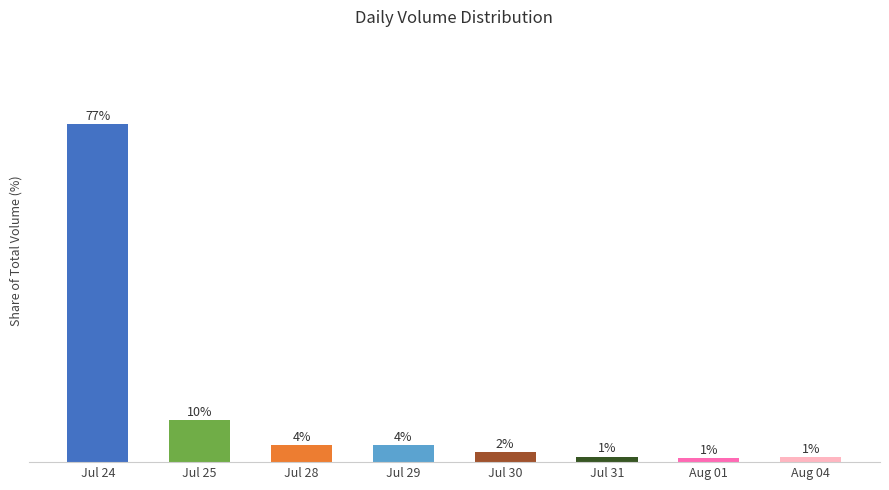

What is the value of the 4th bar from the left?

3.9